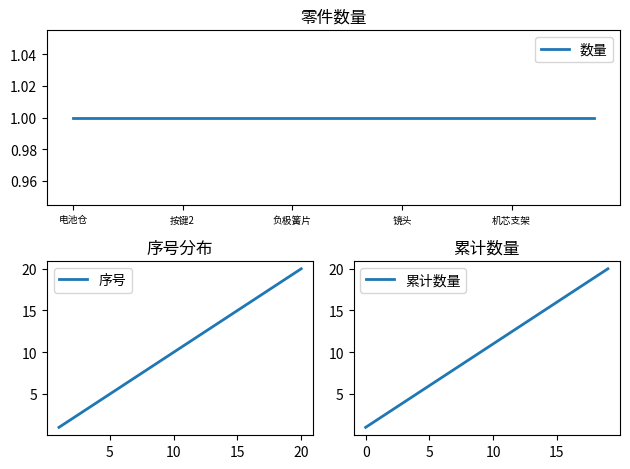

True or false: 数量 and 序号 cross at least once.

False